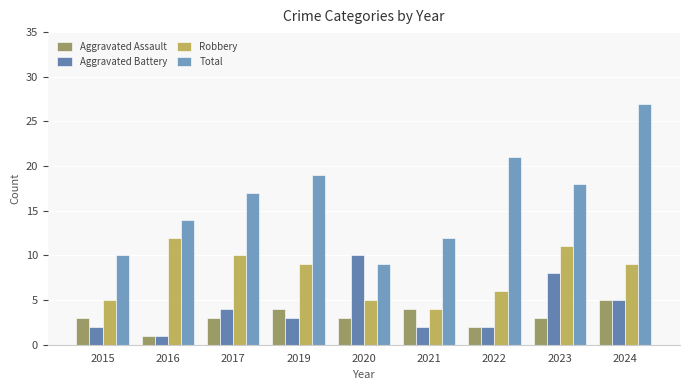

True or false: Total has a value of 14 at 2020.

False